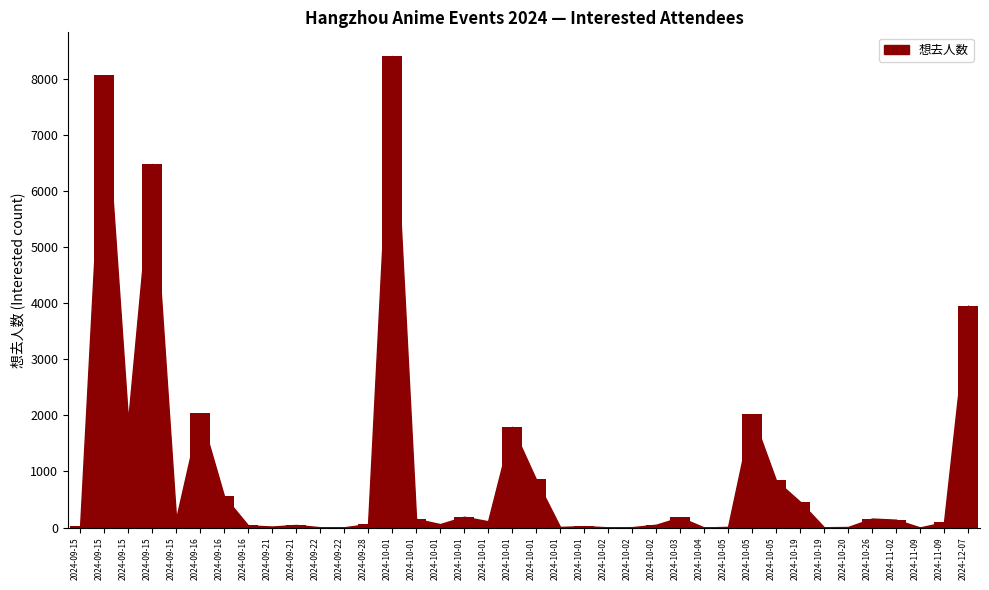

What is the greatest value displayed?

8412